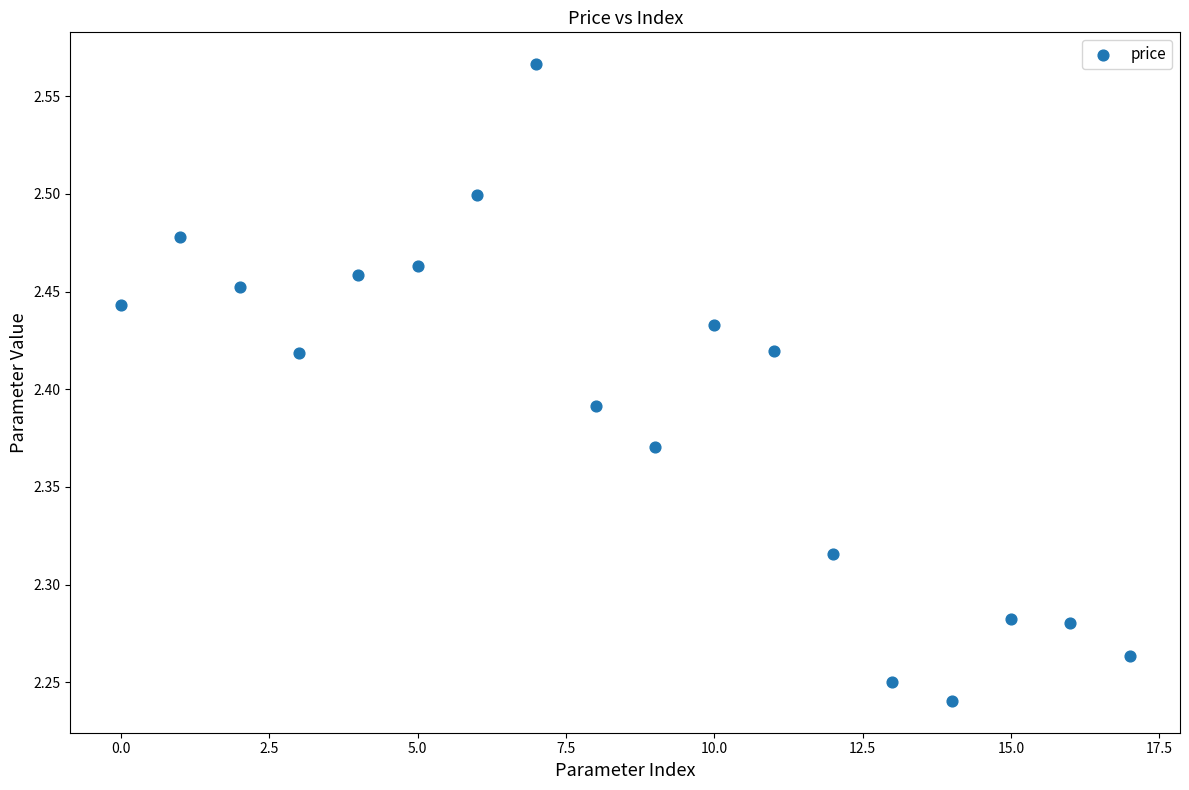

What is the range of Y values (max minus min)?

0.3